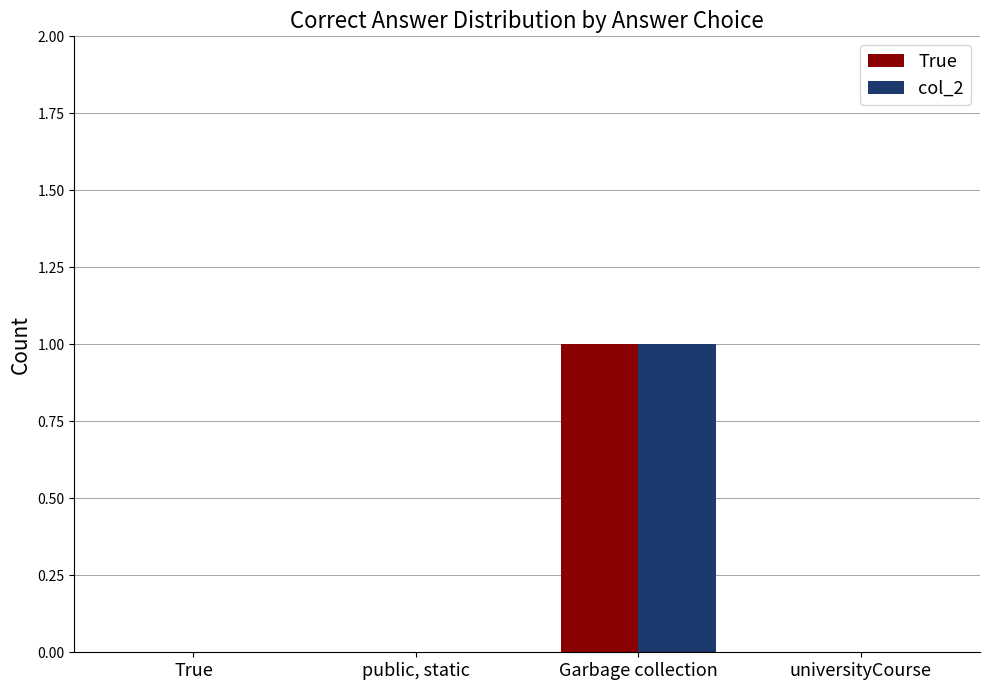

At which category is the sum across all series the highest?

Garbage collection